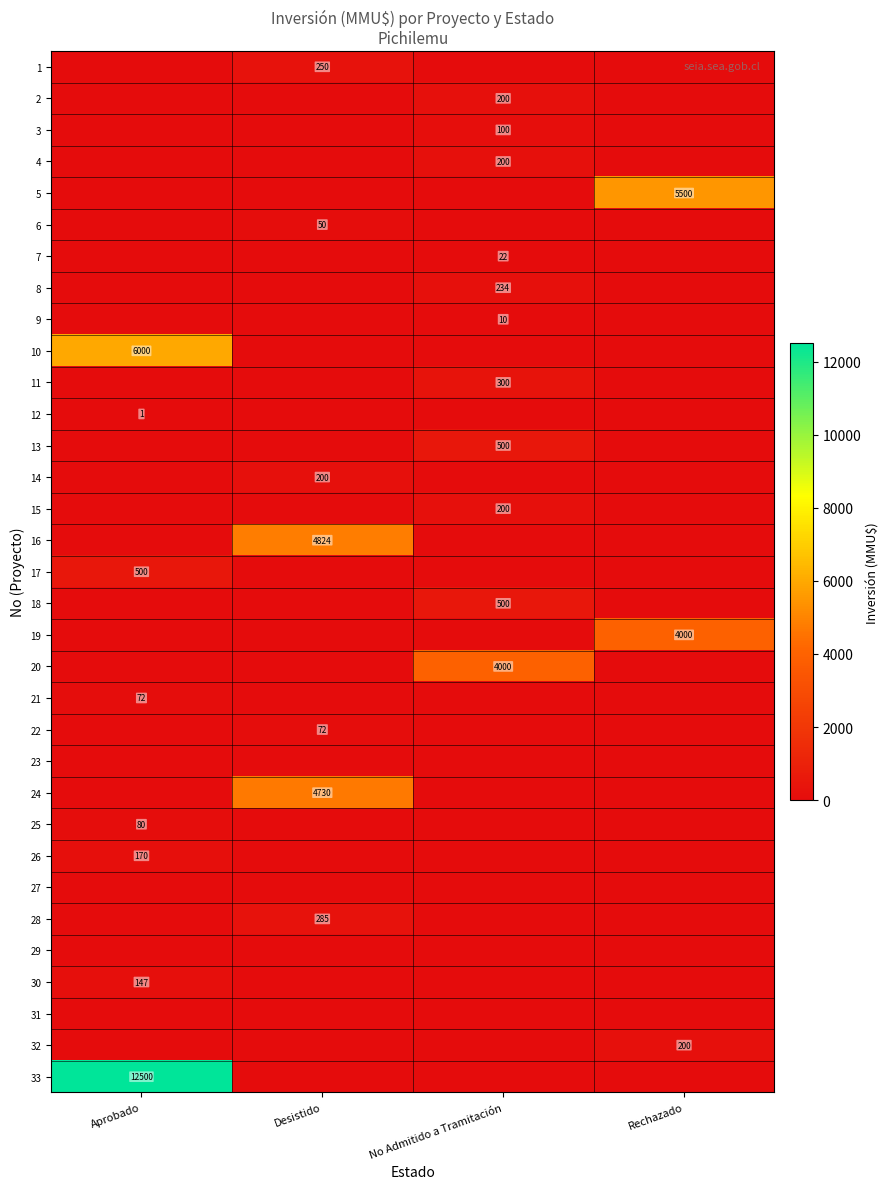

The value of 3 at No Admitido a Tramitación is 173. True or false?

False